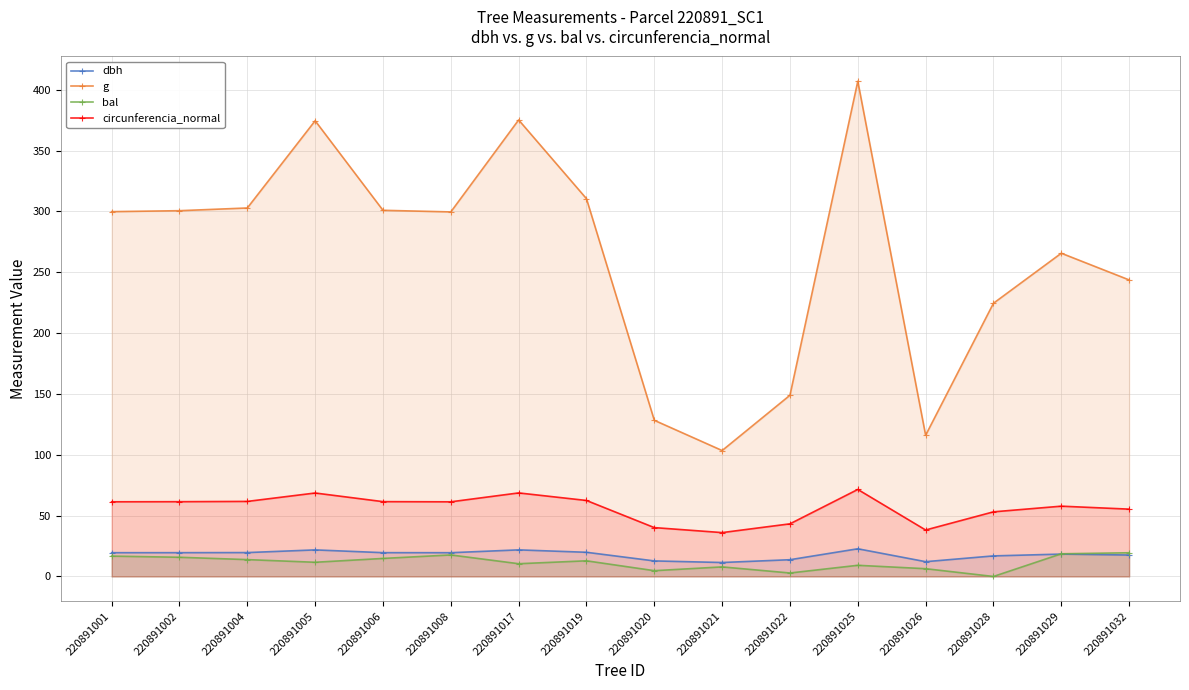

Where do bal and dbh first cross each other?

220891028 and 220891029